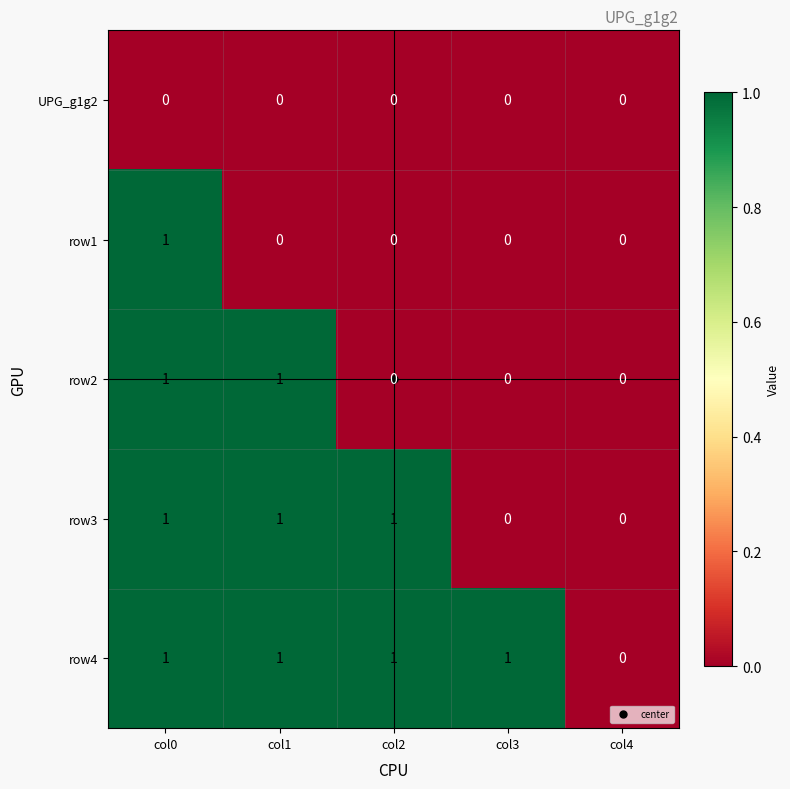

At which category is the sum across all series the highest?

col0